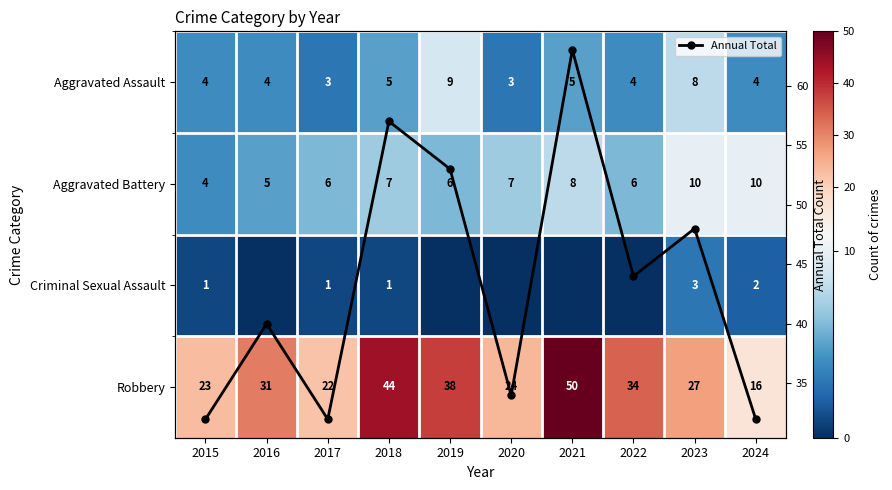

What is the value of the Annual Total point at the 8th from the left?

44